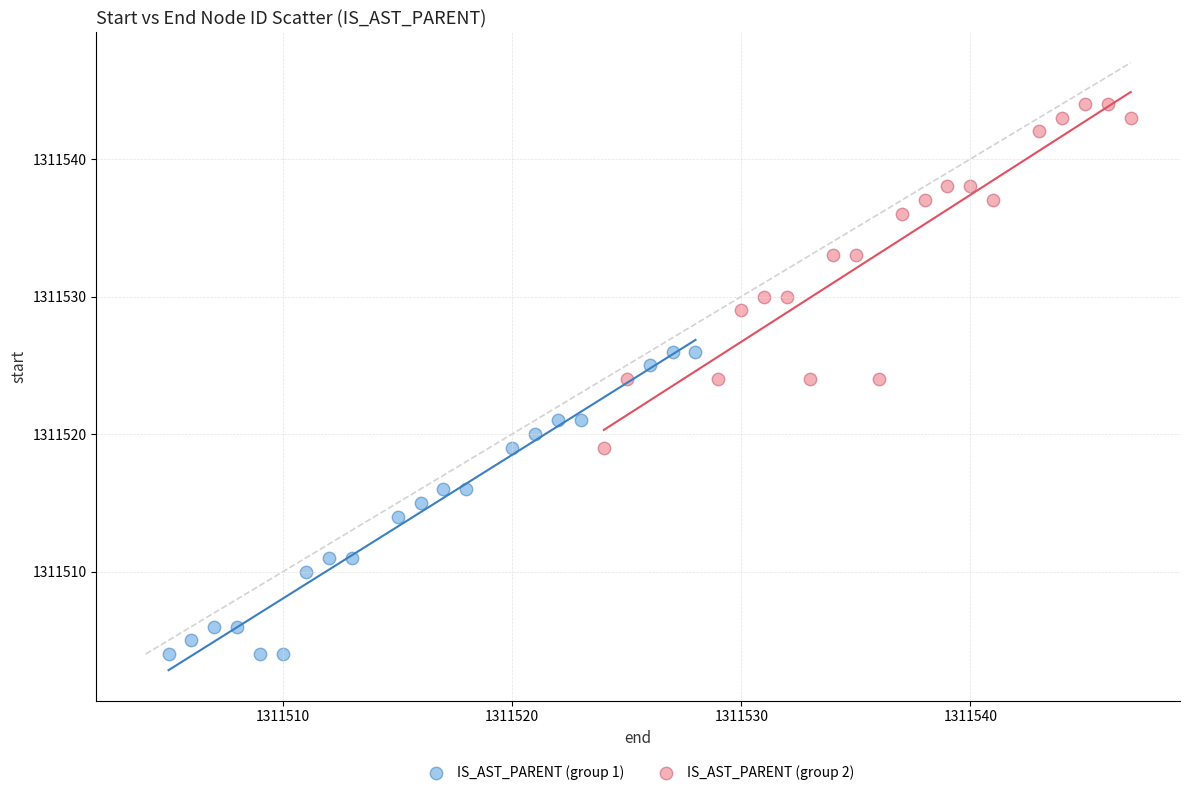

What are all the series names shown in the legend?

IS_AST_PARENT (group 1), IS_AST_PARENT (group 2)